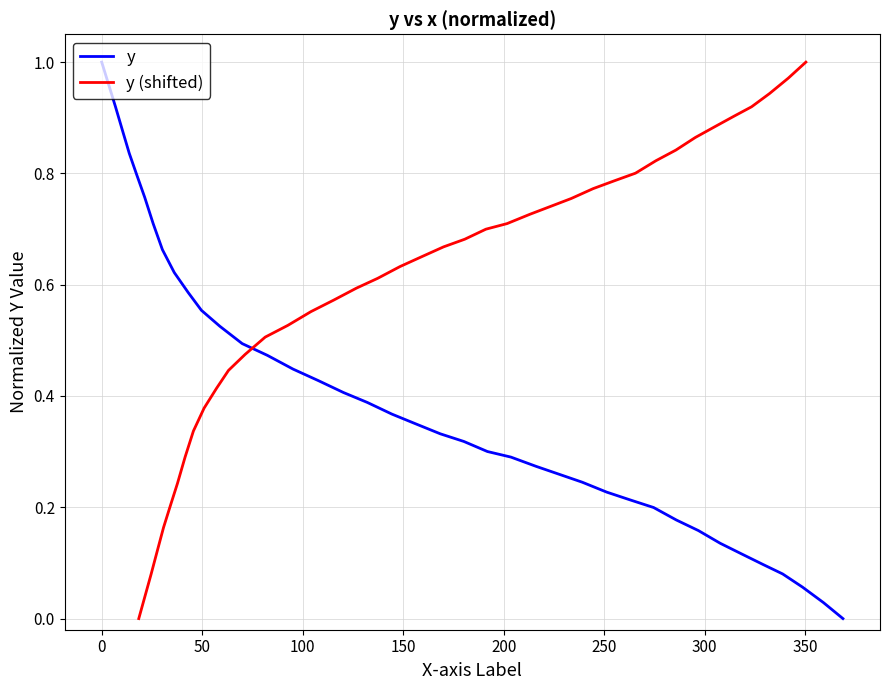

What is the label of the 5th point from the left?

150